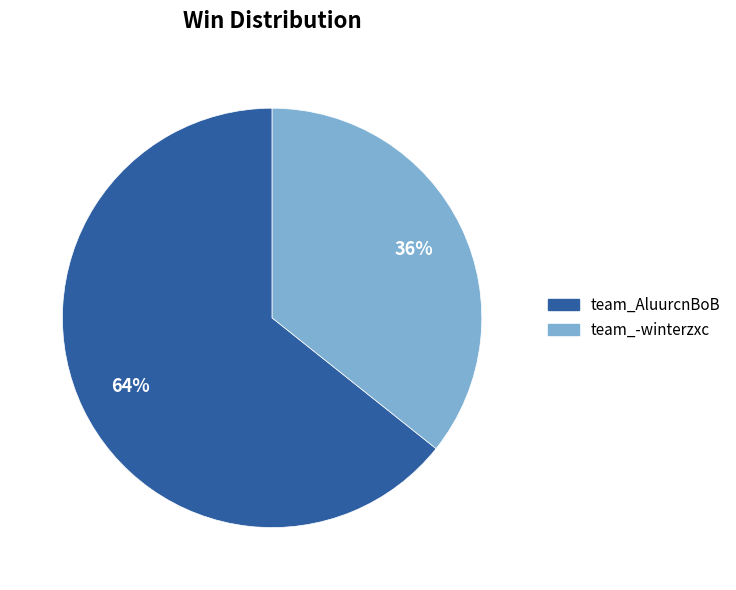

Combined, do team_AluurcnBoB and team_-winterzxc account for over 50%?

Yes